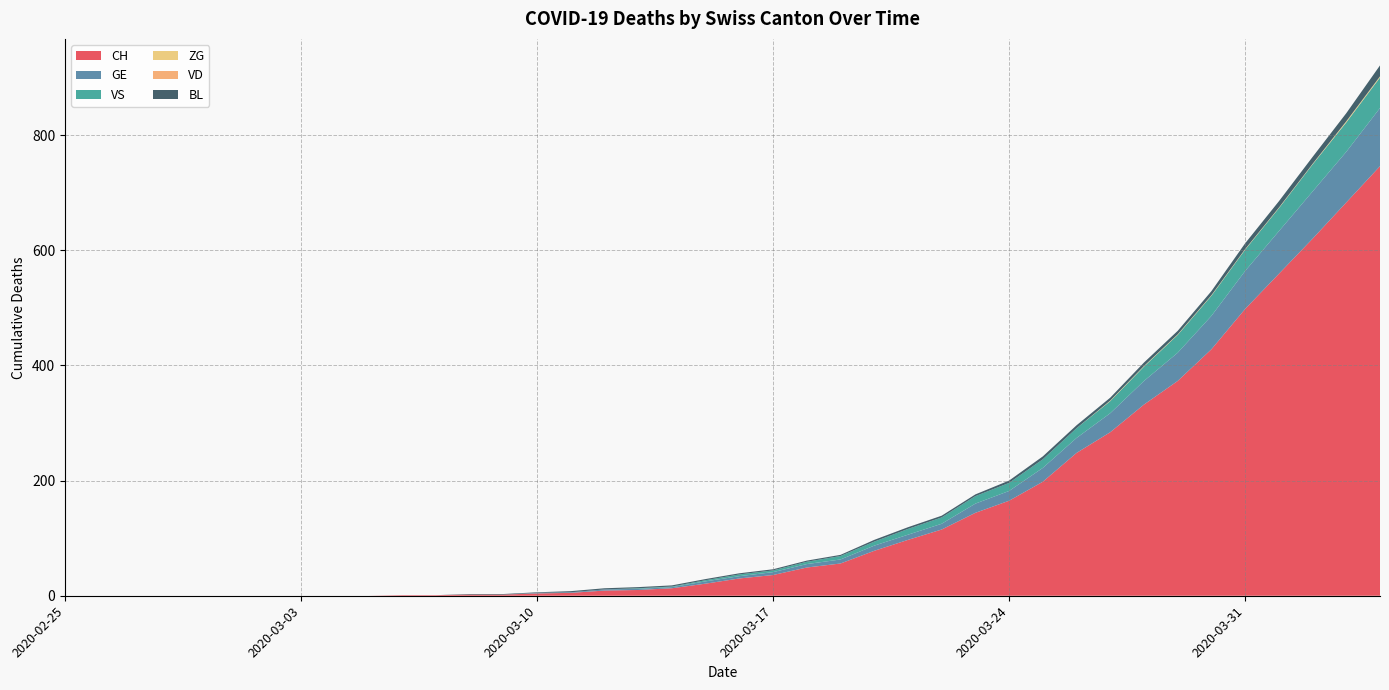

Reading left to right, extract all data points from this chart.

CH: 2020-02-25=0	2020-02-26=0	2020-02-27=0	2020-02-28=0	2020-02-29=0	2020-03-01=0	2020-03-02=0	2020-03-03=0	2020-03-04=0	2020-03-05=0	2020-03-06=1	2020-03-07=1	2020-03-08=2	2020-03-09=2	2020-03-10=4	2020-03-11=5	2020-03-12=9	2020-03-13=10	2020-03-14=13	2020-03-15=21	2020-03-16=30	2020-03-17=36	2020-03-18=49	2020-03-19=56	2020-03-20=78	2020-03-21=97	2020-03-22=115	2020-03-23=144	2020-03-24=165	2020-03-25=198	2020-03-26=248	2020-03-27=284	2020-03-28=332	2020-03-29=373	2020-03-30=428	2020-03-31=498	2020-04-01=559	2020-04-02=620	2020-04-03=683	2020-04-04=746
GE: 2020-02-25=0	2020-02-26=0	2020-02-27=0	2020-02-28=0	2020-02-29=0	2020-03-01=0	2020-03-02=0	2020-03-03=0	2020-03-04=0	2020-03-05=0	2020-03-06=0	2020-03-07=0	2020-03-08=0	2020-03-09=0	2020-03-10=1	2020-03-11=1	2020-03-12=2	2020-03-13=2	2020-03-14=2	2020-03-15=4	2020-03-16=4	2020-03-17=5	2020-03-18=6	2020-03-19=7	2020-03-20=9	2020-03-21=9	2020-03-22=10	2020-03-23=16	2020-03-24=17	2020-03-25=24	2020-03-26=26	2020-03-27=33	2020-03-28=41	2020-03-29=49	2020-03-30=58	2020-03-31=66	2020-04-01=74	2020-04-02=82	2020-04-03=88	2020-04-04=101
VS: 2020-02-25=0	2020-02-26=0	2020-02-27=0	2020-02-28=0	2020-02-29=0	2020-03-01=0	2020-03-02=0	2020-03-03=0	2020-03-04=0	2020-03-05=0	2020-03-06=0	2020-03-07=0	2020-03-08=0	2020-03-09=0	2020-03-10=0	2020-03-11=0	2020-03-12=0	2020-03-13=1	2020-03-14=1	2020-03-15=2	2020-03-16=3	2020-03-17=3	2020-03-18=4	2020-03-19=6	2020-03-20=7	2020-03-21=10	2020-03-22=11	2020-03-23=13	2020-03-24=14	2020-03-25=15	2020-03-26=17	2020-03-27=21	2020-03-28=25	2020-03-29=31	2020-03-30=35	2020-03-31=37	2020-04-01=40	2020-04-02=47	2020-04-03=51	2020-04-04=53
ZG: 2020-02-25=0	2020-02-26=0	2020-02-27=0	2020-02-28=0	2020-02-29=0	2020-03-01=0	2020-03-02=0	2020-03-03=0	2020-03-04=0	2020-03-05=0	2020-03-06=0	2020-03-07=0	2020-03-08=0	2020-03-09=0	2020-03-10=0	2020-03-11=0	2020-03-12=0	2020-03-13=0	2020-03-14=0	2020-03-15=0	2020-03-16=0	2020-03-17=0	2020-03-18=0	2020-03-19=0	2020-03-20=0	2020-03-21=0	2020-03-22=0	2020-03-23=0	2020-03-24=0	2020-03-25=0	2020-03-26=0	2020-03-27=1	2020-03-28=1	2020-03-29=1	2020-03-30=1	2020-03-31=1	2020-04-01=1	2020-04-02=1	2020-04-03=2	2020-04-04=2
VD: 2020-02-25=0	2020-02-26=0	2020-02-27=0	2020-02-28=0	2020-02-29=0	2020-03-01=0	2020-03-02=0	2020-03-03=0	2020-03-04=0	2020-03-05=0	2020-03-06=0	2020-03-07=0	2020-03-08=0	2020-03-09=0	2020-03-10=0	2020-03-11=0	2020-03-12=0	2020-03-13=0	2020-03-14=0	2020-03-15=0	2020-03-16=0	2020-03-17=0	2020-03-18=0	2020-03-19=0	2020-03-20=0	2020-03-21=0	2020-03-22=0	2020-03-23=0	2020-03-24=0	2020-03-25=0	2020-03-26=0	2020-03-27=0	2020-03-28=0	2020-03-29=0	2020-03-30=0	2020-03-31=0	2020-04-01=0	2020-04-02=0	2020-04-03=0	2020-04-04=0
BL: 2020-02-25=0	2020-02-26=0	2020-02-27=0	2020-02-28=0	2020-02-29=0	2020-03-01=0	2020-03-02=0	2020-03-03=0	2020-03-04=0	2020-03-05=0	2020-03-06=0	2020-03-07=0	2020-03-08=1	2020-03-09=1	2020-03-10=1	2020-03-11=2	2020-03-12=2	2020-03-13=2	2020-03-14=2	2020-03-15=2	2020-03-16=2	2020-03-17=2	2020-03-18=2	2020-03-19=2	2020-03-20=3	2020-03-21=3	2020-03-22=3	2020-03-23=3	2020-03-24=4	2020-03-25=5	2020-03-26=5	2020-03-27=5	2020-03-28=6	2020-03-29=6	2020-03-30=7	2020-03-31=10	2020-04-01=11	2020-04-02=12	2020-04-03=14	2020-04-04=19